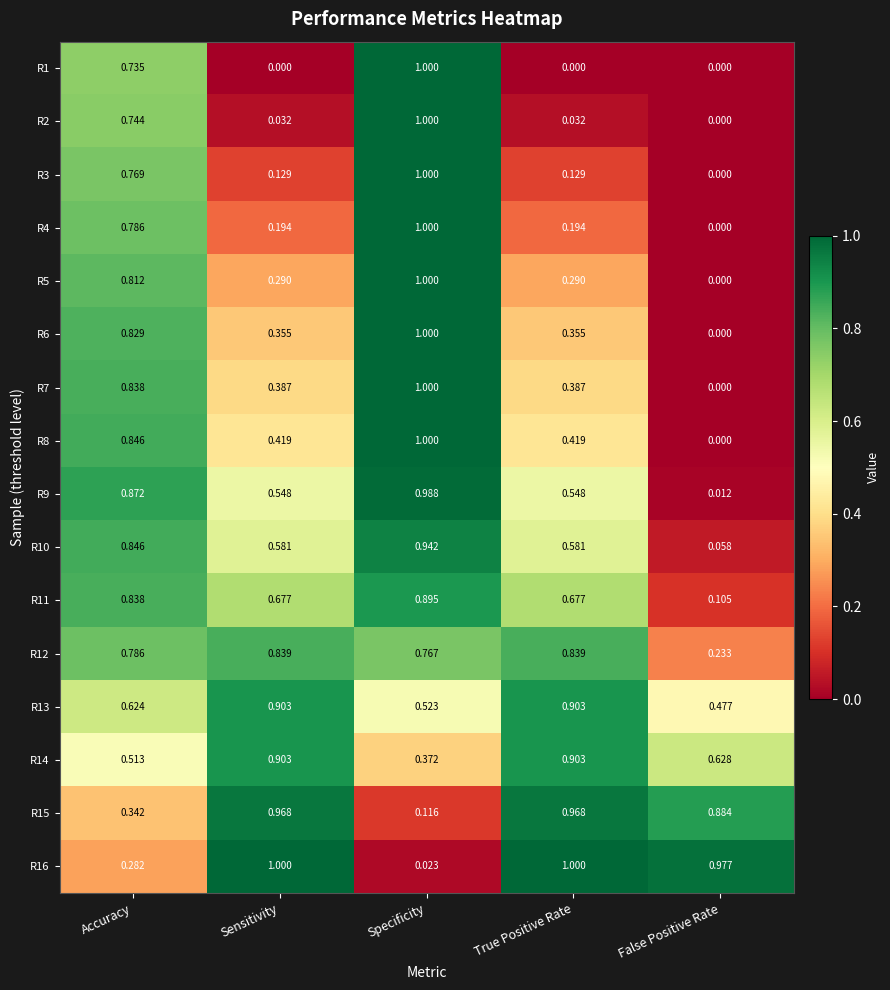

Is the value of R7 at Sensitivity greater than the value of R1 at True Positive Rate?

Yes